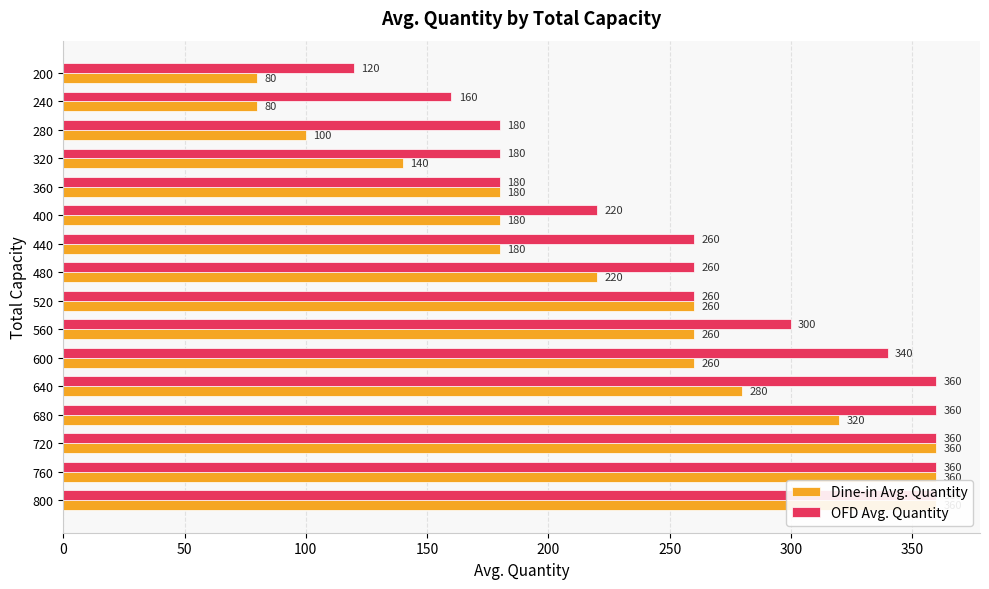

Reading right to left, what are all the values shown in this chart?

Dine-in Avg. Quantity: 80	80	100	140	180	180	180	220	260	260	260	280	320	360	360	360
OFD Avg. Quantity: 120	160	180	180	180	220	260	260	260	300	340	360	360	360	360	360